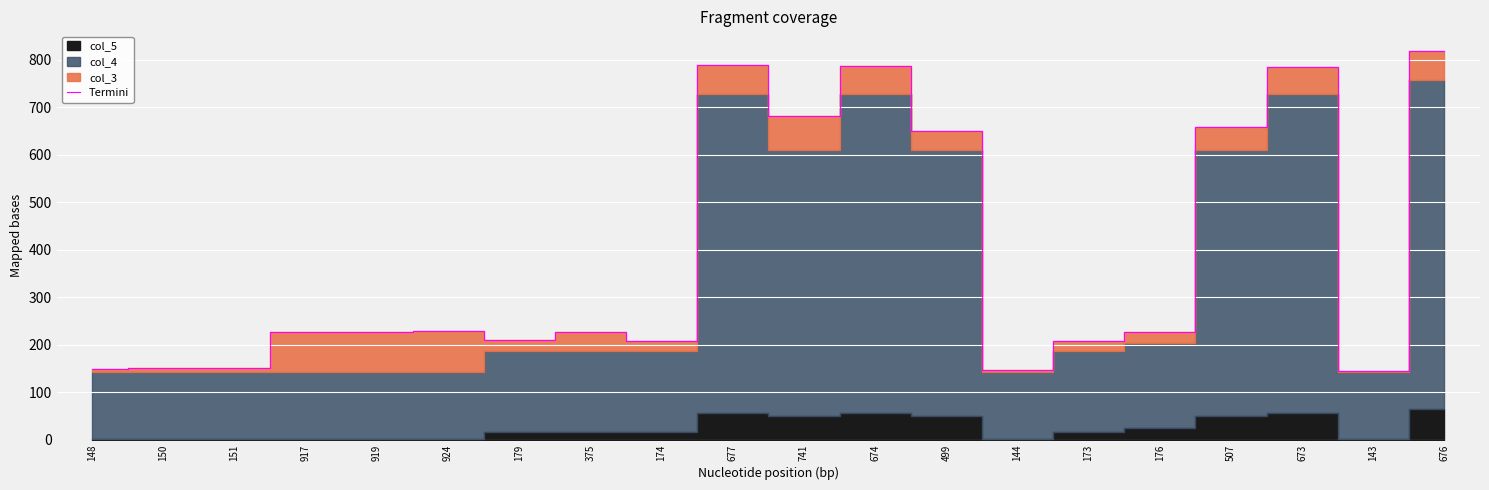

At which category does the chart reach its minimum across all series?

143